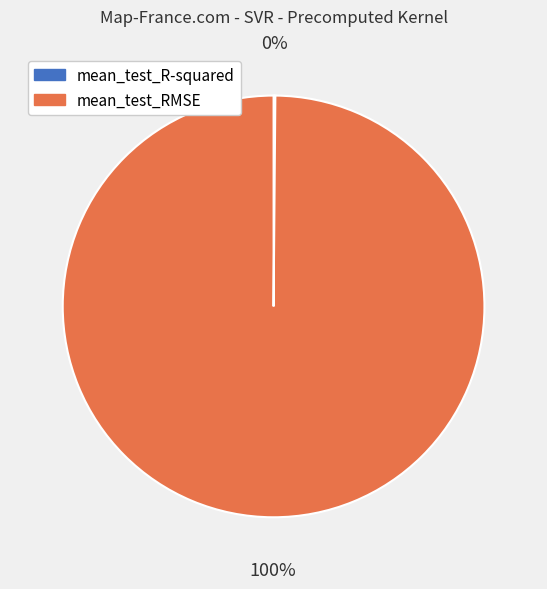

To the nearest percent, what portion does mean_test_RMSE represent?

100%